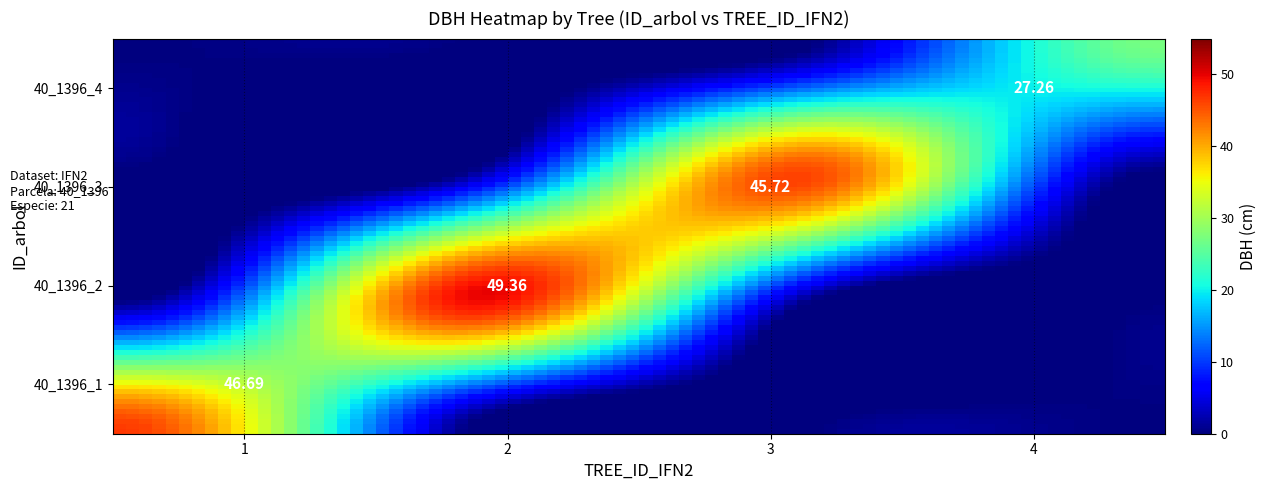

Which series has the largest range (max minus min)?

40_1396_2